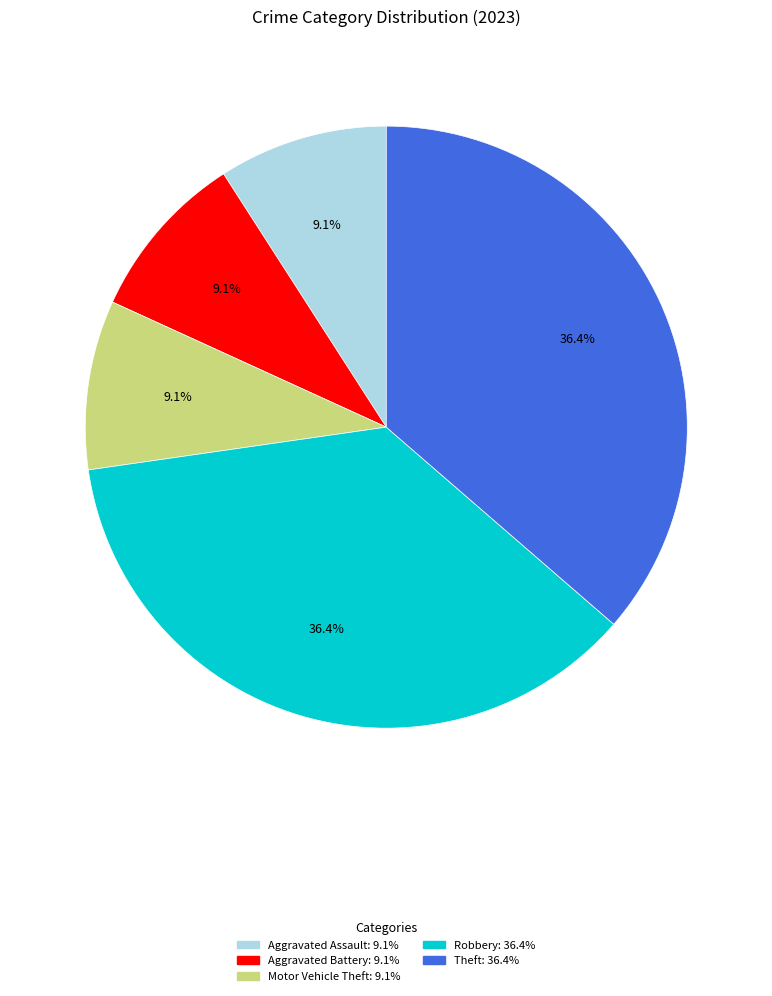

Does any single category account for the majority?

No